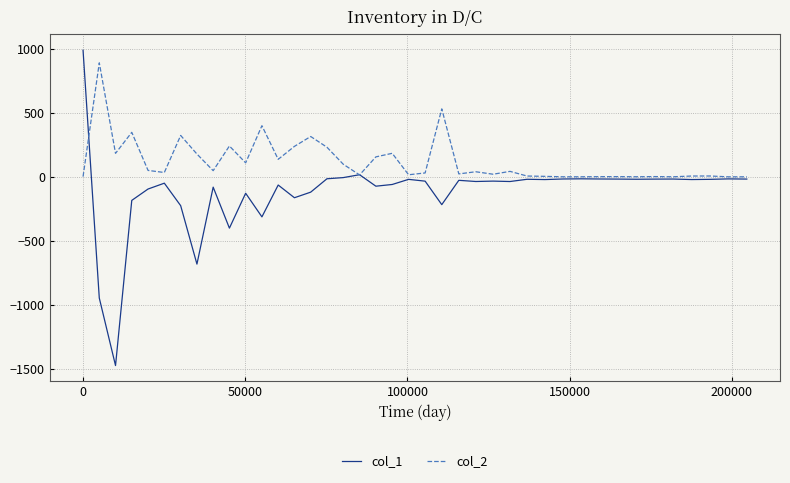

Rank the series by their average value, from highest to lowest.

col_2, col_1